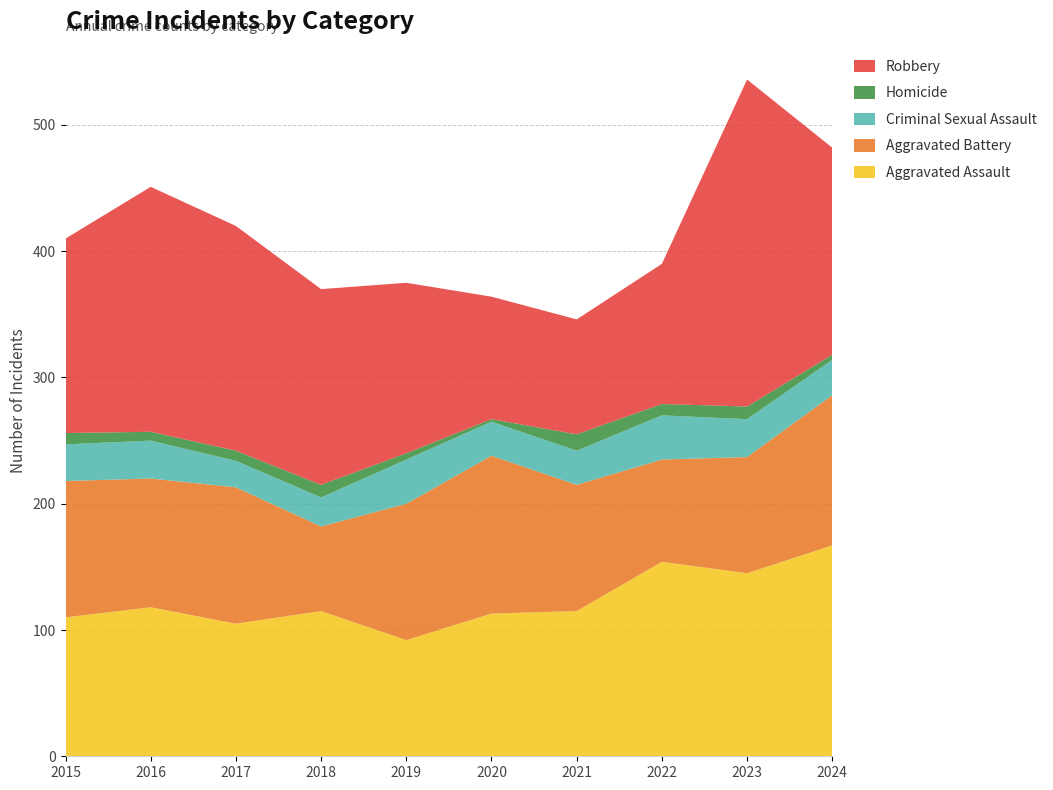

Reading right to left, list all the values displayed in this chart.

Aggravated Assault: 2024=167	2023=145	2022=154	2021=115	2020=113	2019=92	2018=115	2017=105	2016=118	2015=110
Aggravated Battery: 2024=119	2023=92	2022=81	2021=100	2020=125	2019=108	2018=67	2017=108	2016=102	2015=108
Criminal Sexual Assault: 2024=28	2023=30	2022=35	2021=27	2020=27	2019=35	2018=23	2017=21	2016=30	2015=29
Homicide: 2024=4	2023=10	2022=9	2021=13	2020=2	2019=5	2018=10	2017=8	2016=7	2015=9
Robbery: 2024=164	2023=259	2022=111	2021=91	2020=97	2019=135	2018=155	2017=178	2016=194	2015=154